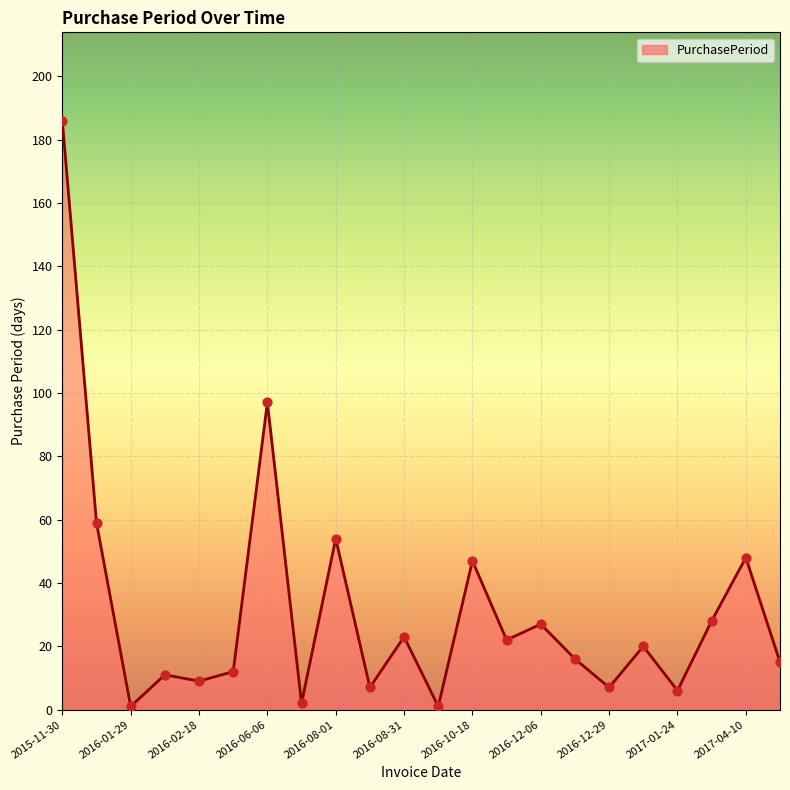

What is the difference between the maximum and minimum values?

185